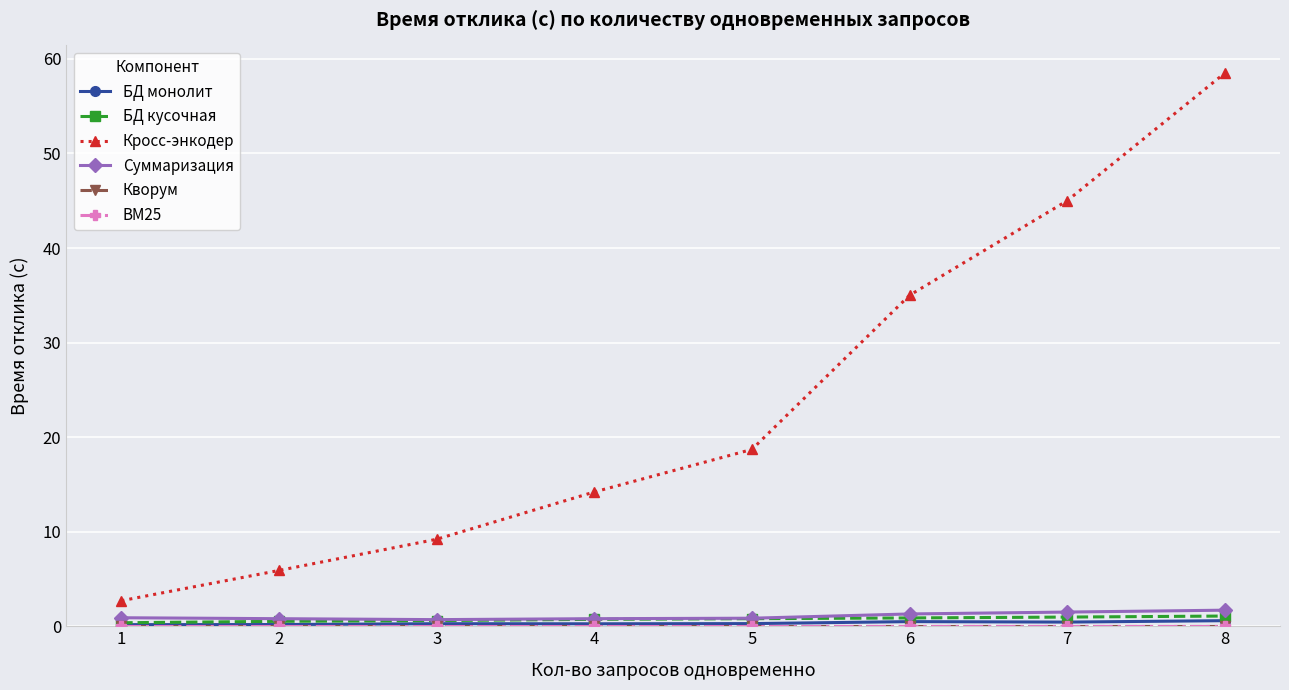

List the labels in order of Кросс-энкодер value, largest first.

8, 7, 6, 5, 4, 3, 2, 1